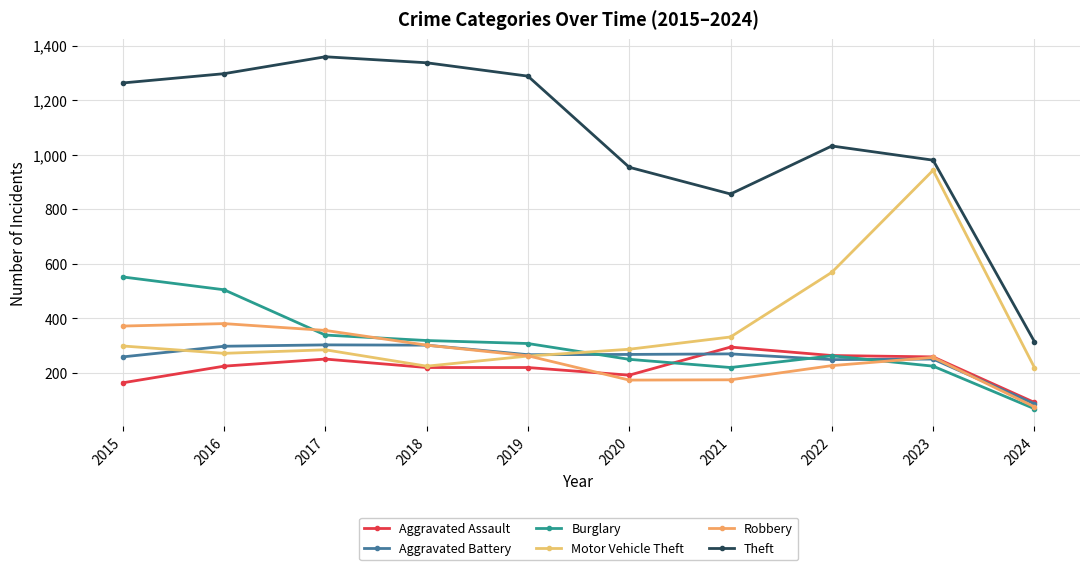

Which has a higher value, 2015 or 2017?

2017